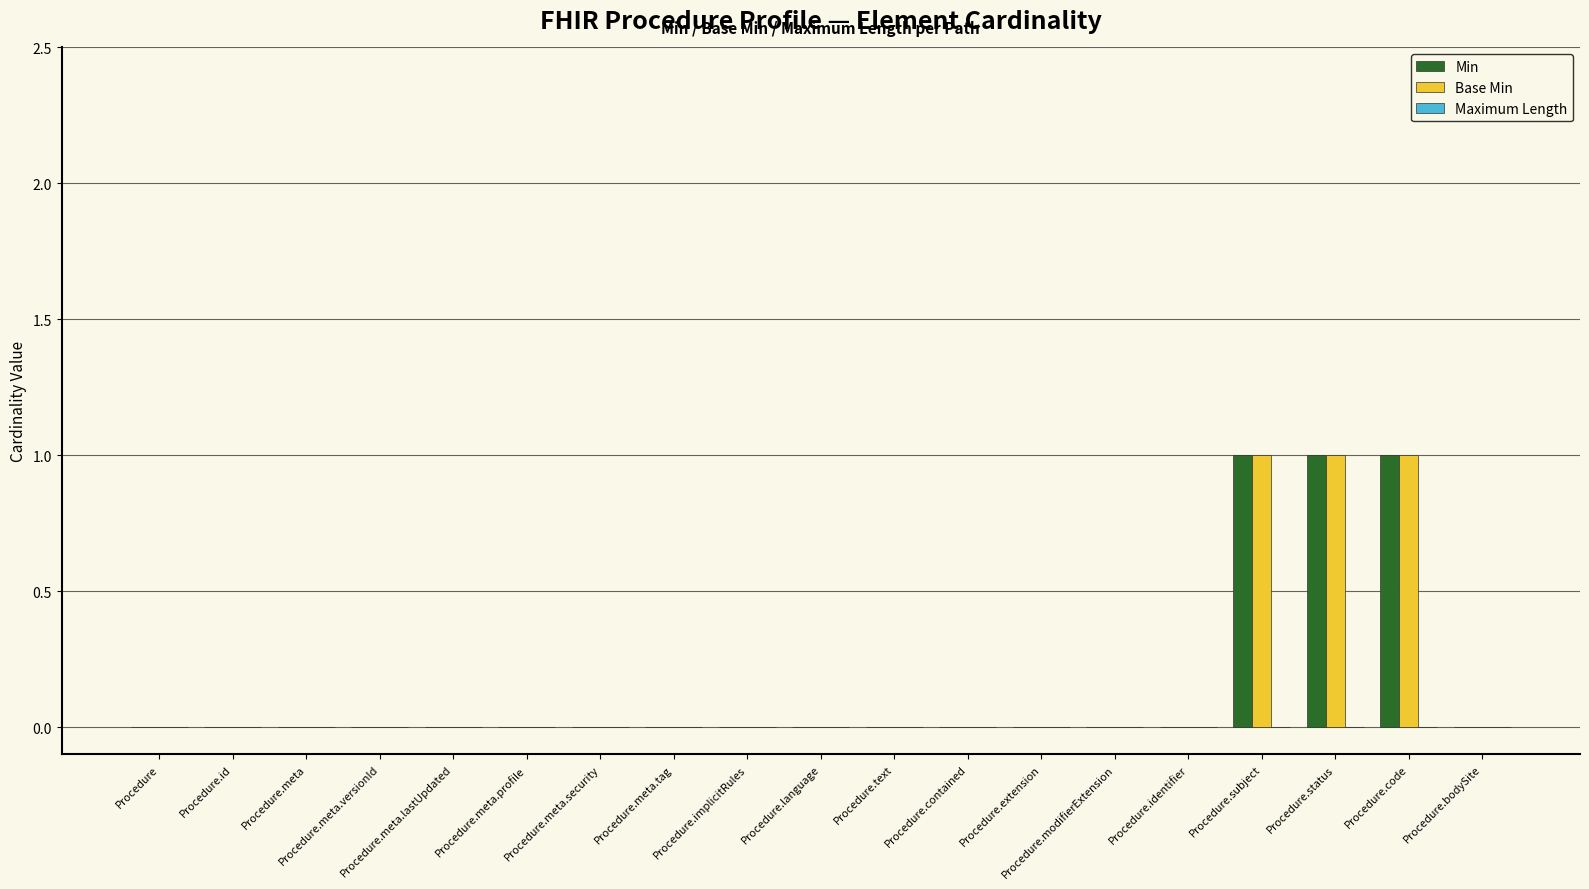

Is it true that Base Min equals 0 at Procedure.meta?

True